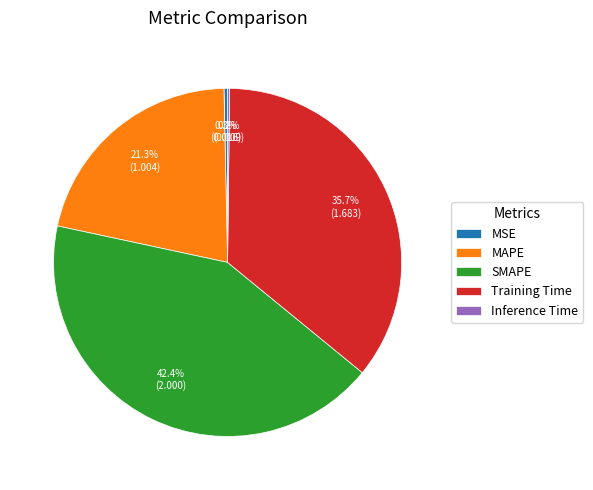

Which slice is the largest?

SMAPE